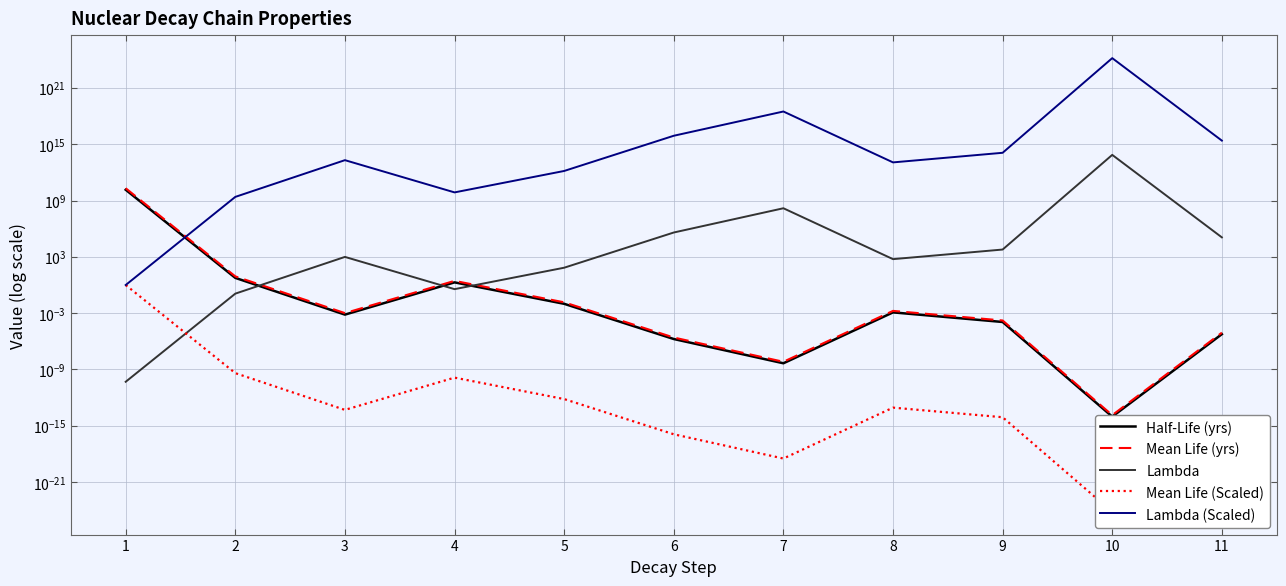

Where do Lambda and Mean Life (Scaled) first cross each other?

1 and 2